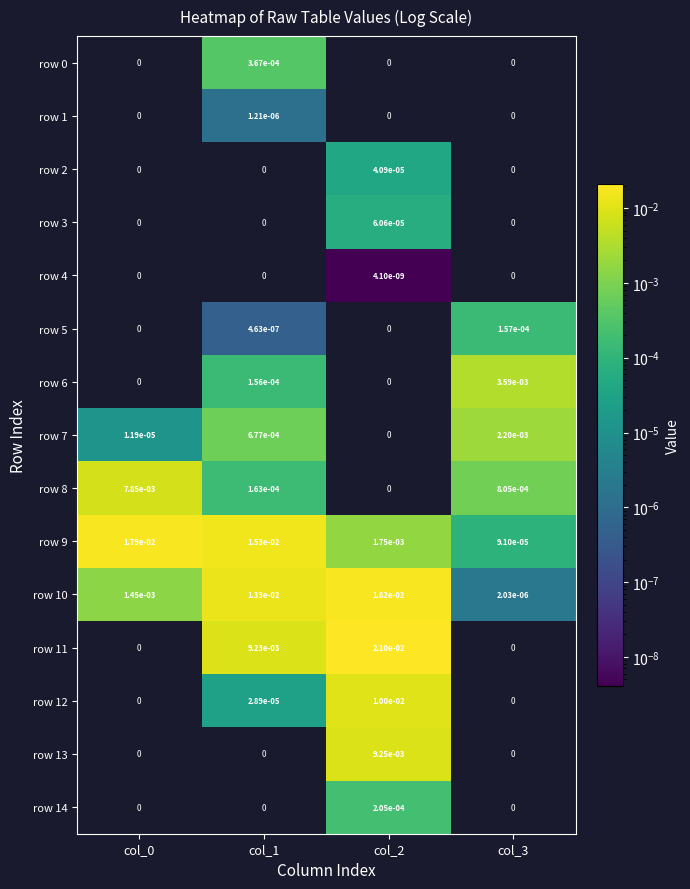

Is it true that row 8 equals 0.0 at col_0?

True